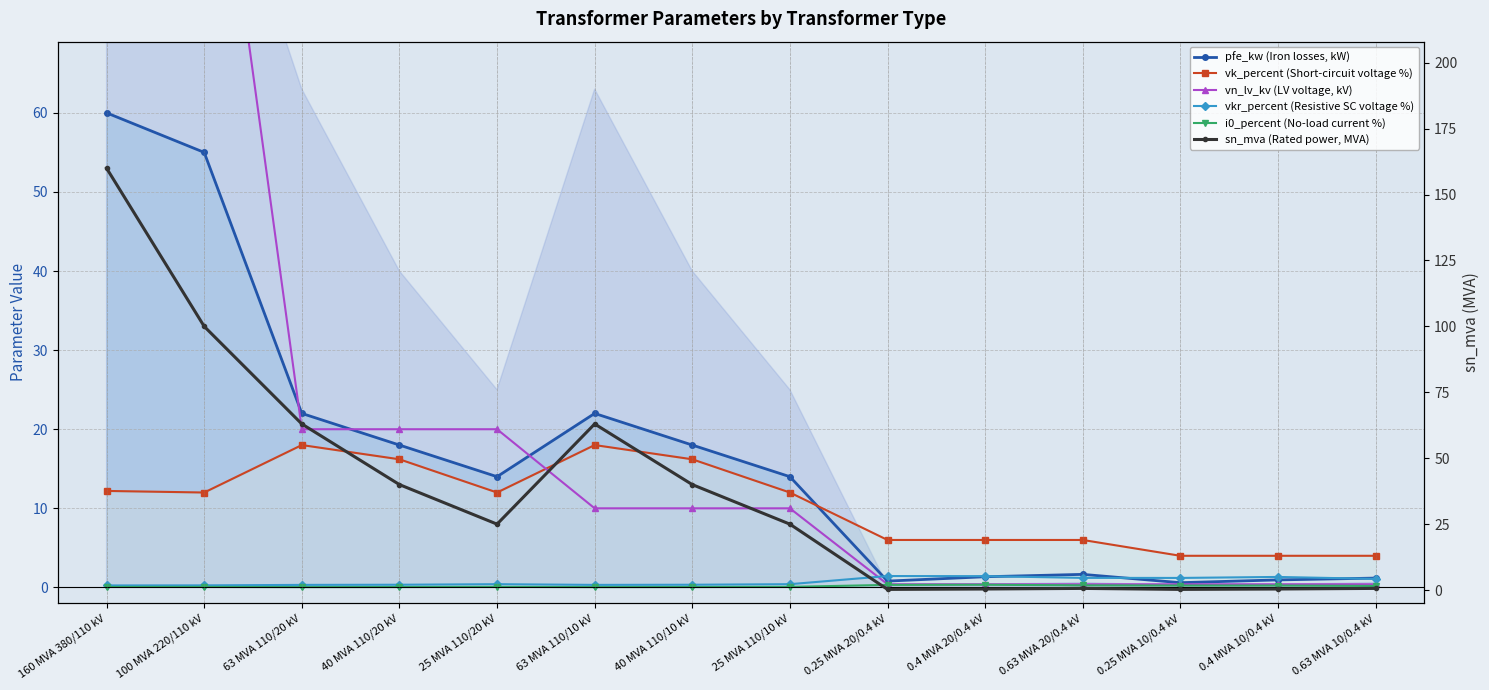

List the series in order of their peak value, lowest first.

i0_percent (No-load current %), vkr_percent (Resistive SC voltage %), vk_percent (Short-circuit voltage %), pfe_kw (Iron losses, kW), vn_lv_kv (LV voltage, kV), sn_mva (Rated power, MVA)